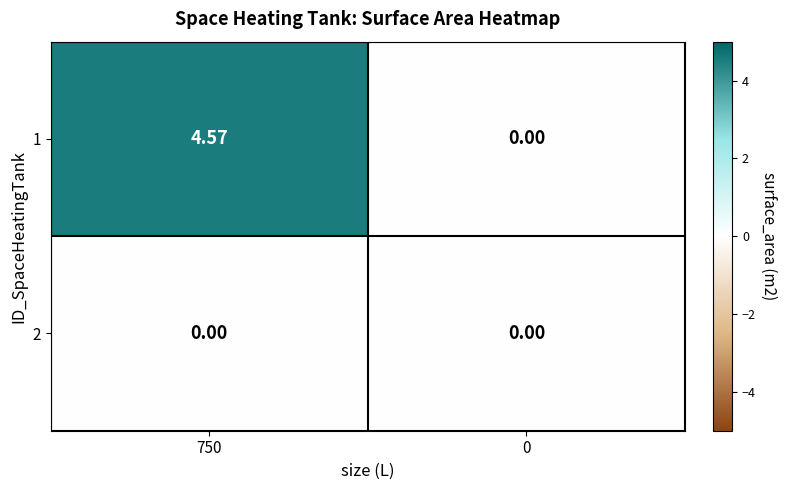

What is the total value across all series at 750?

4.6